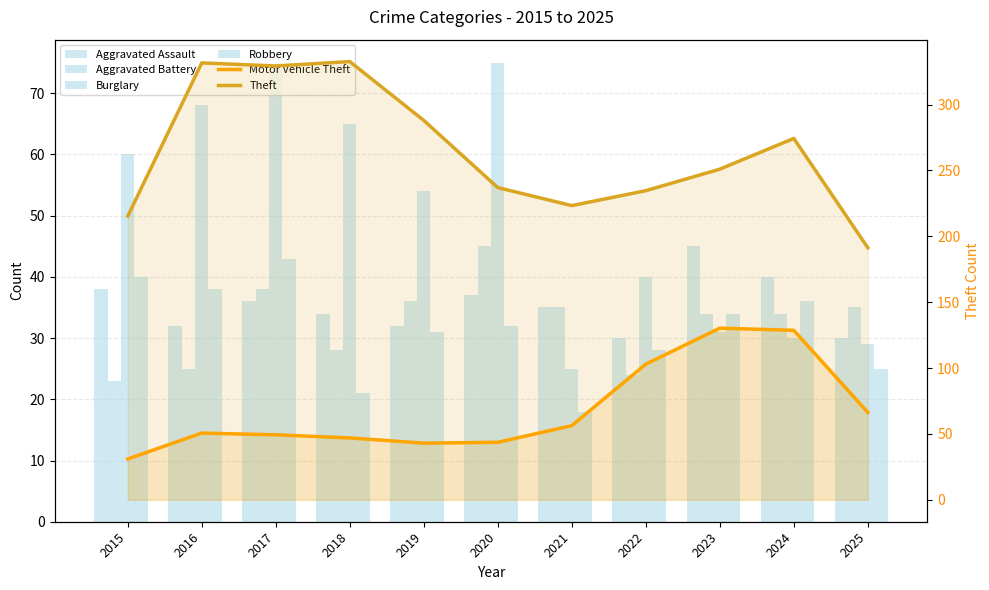

The value of Burglary at 2020 is 52.0. True or false?

False